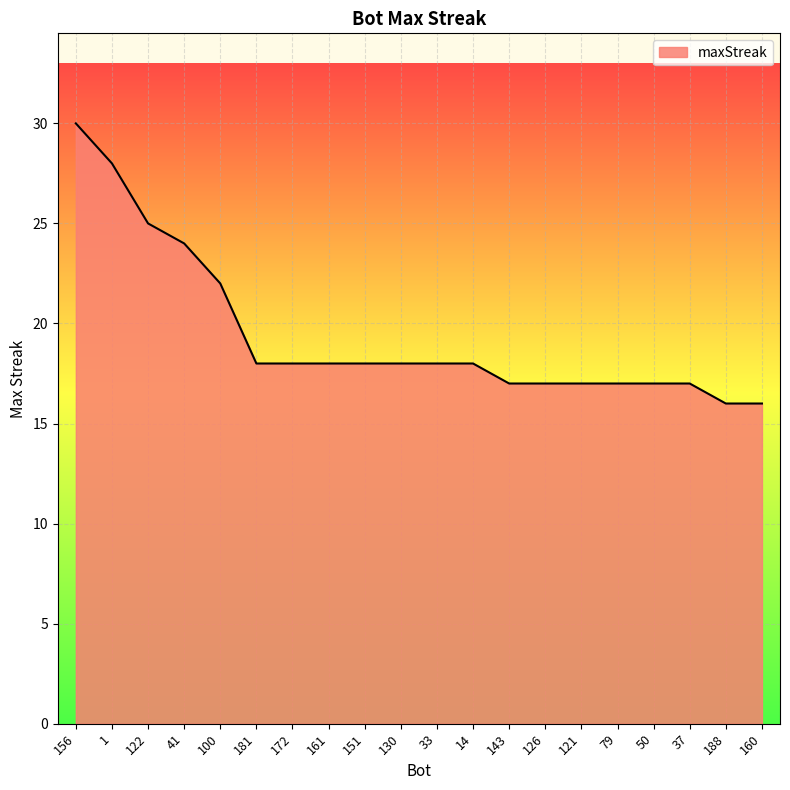

Where does the data first go above 18?

156